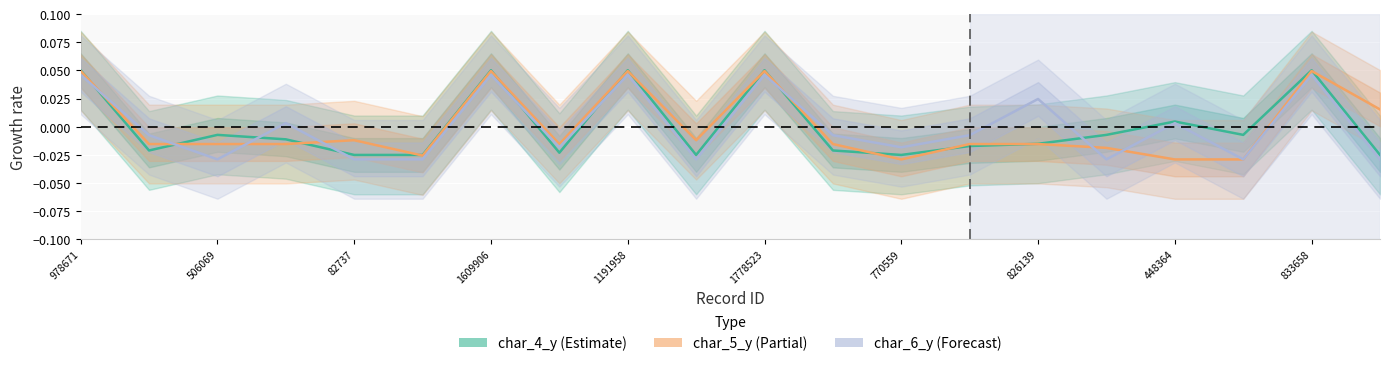

What are all the series names shown in the legend?

char_4_y, char_5_y, char_6_y